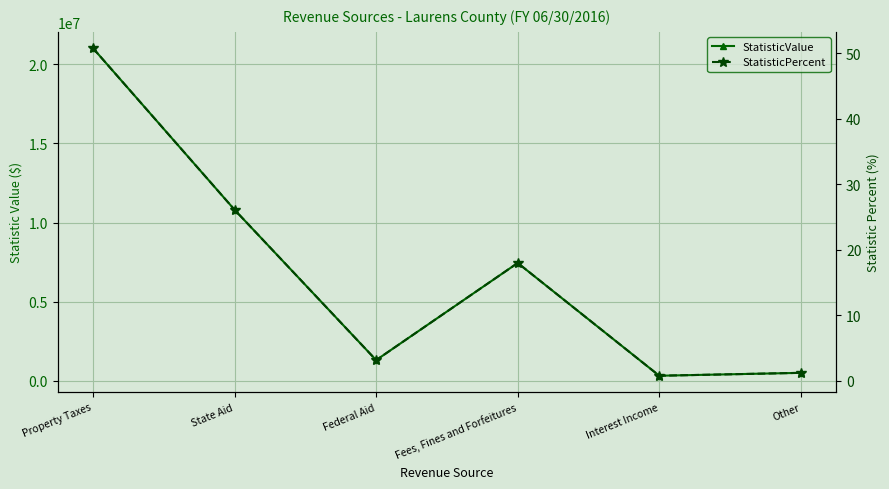

True or false: StatisticValue and StatisticPercent intersect in this chart.

False